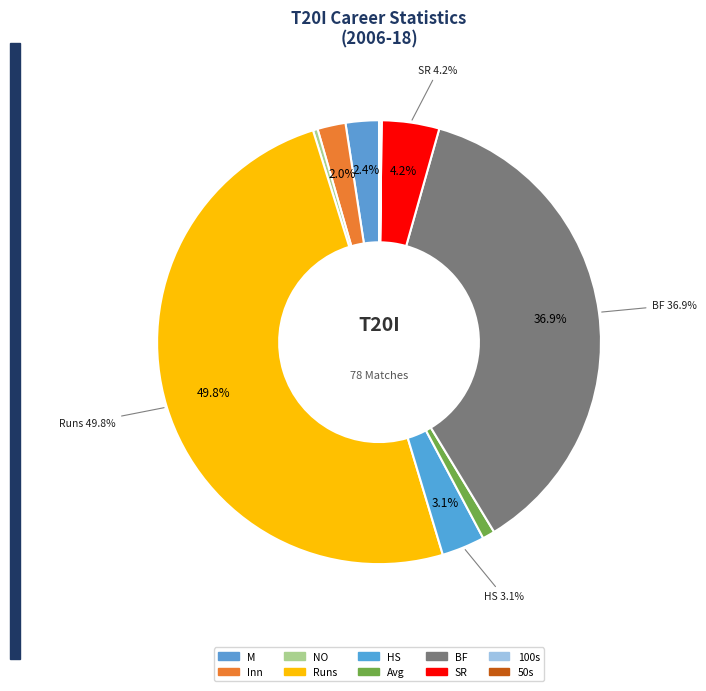

Which slice is the largest?

Runs